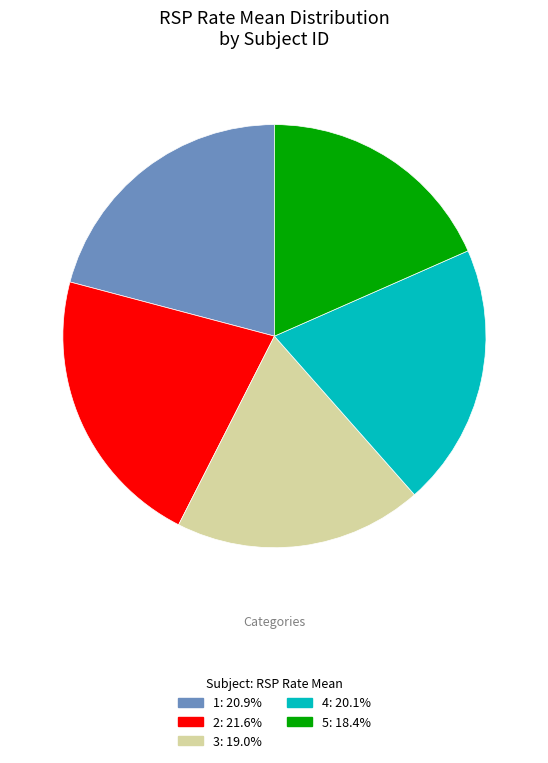

Between 2 and 5, which is larger?

2